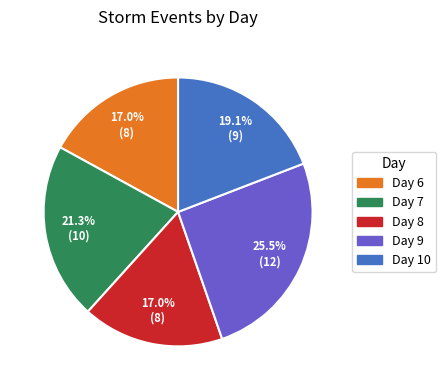

Does any single category account for the majority?

No